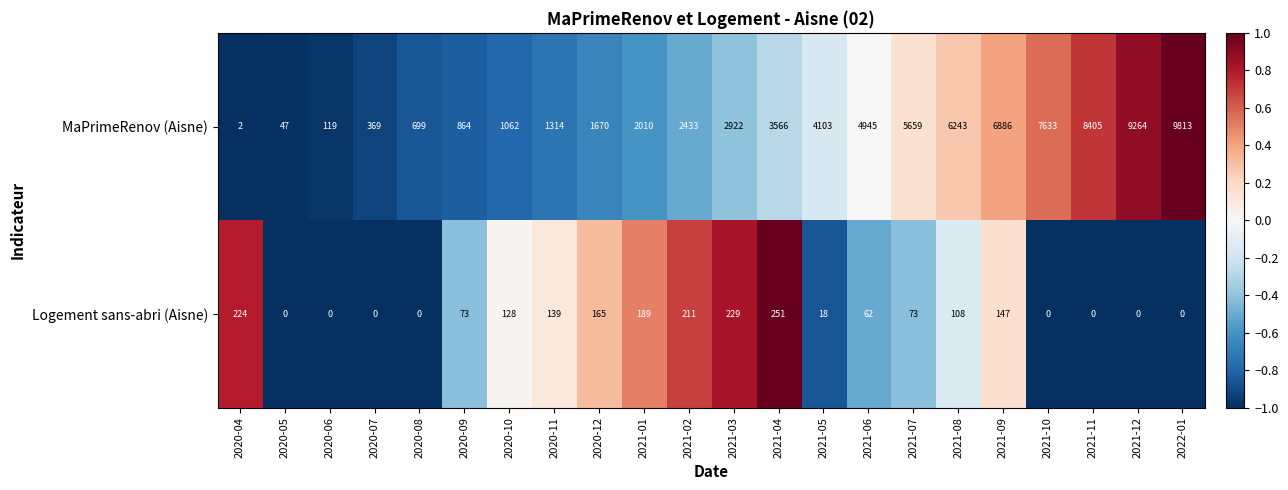

The value of Logement sans-abri (Aisne) at 2020-04 is 224. True or false?

True